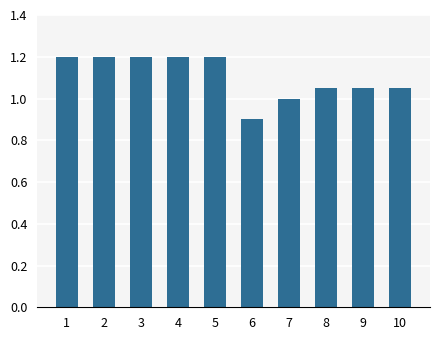

What is the ratio of the value at 6 to the value at 10?

0.9